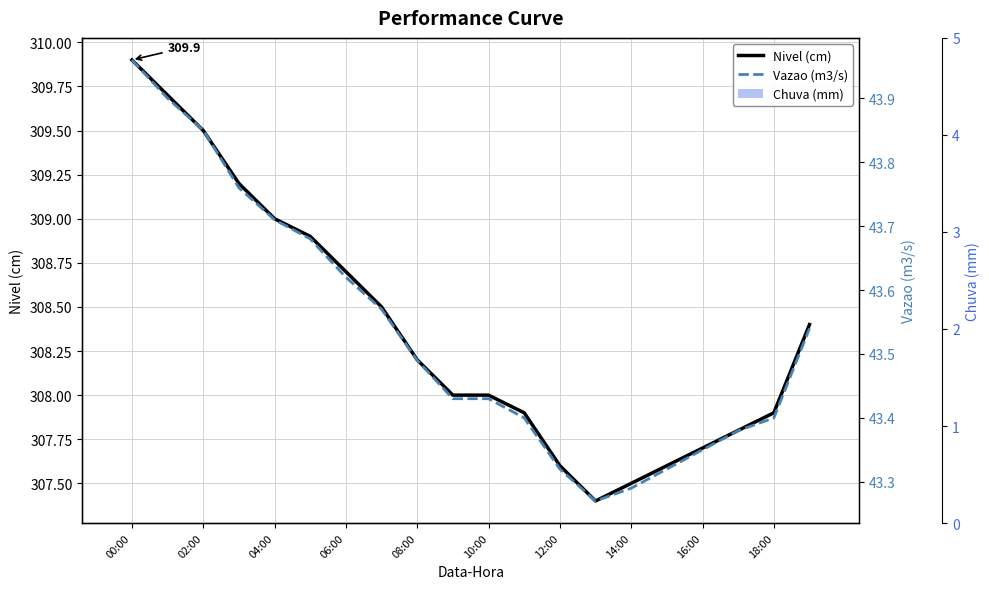

How many data points does each series have?

20